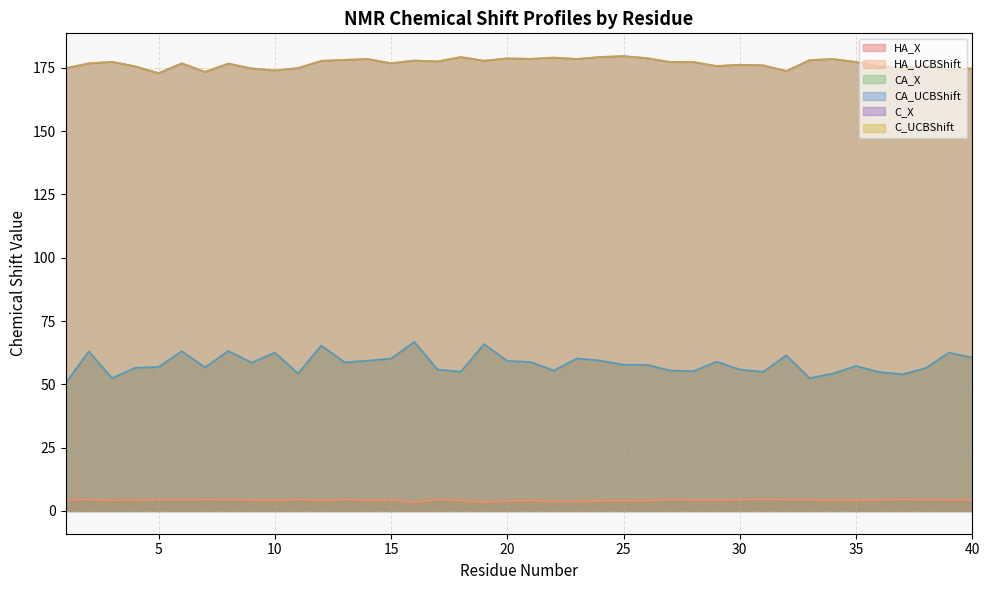

How many values in the HA_UCBShift series exceed 4?

36